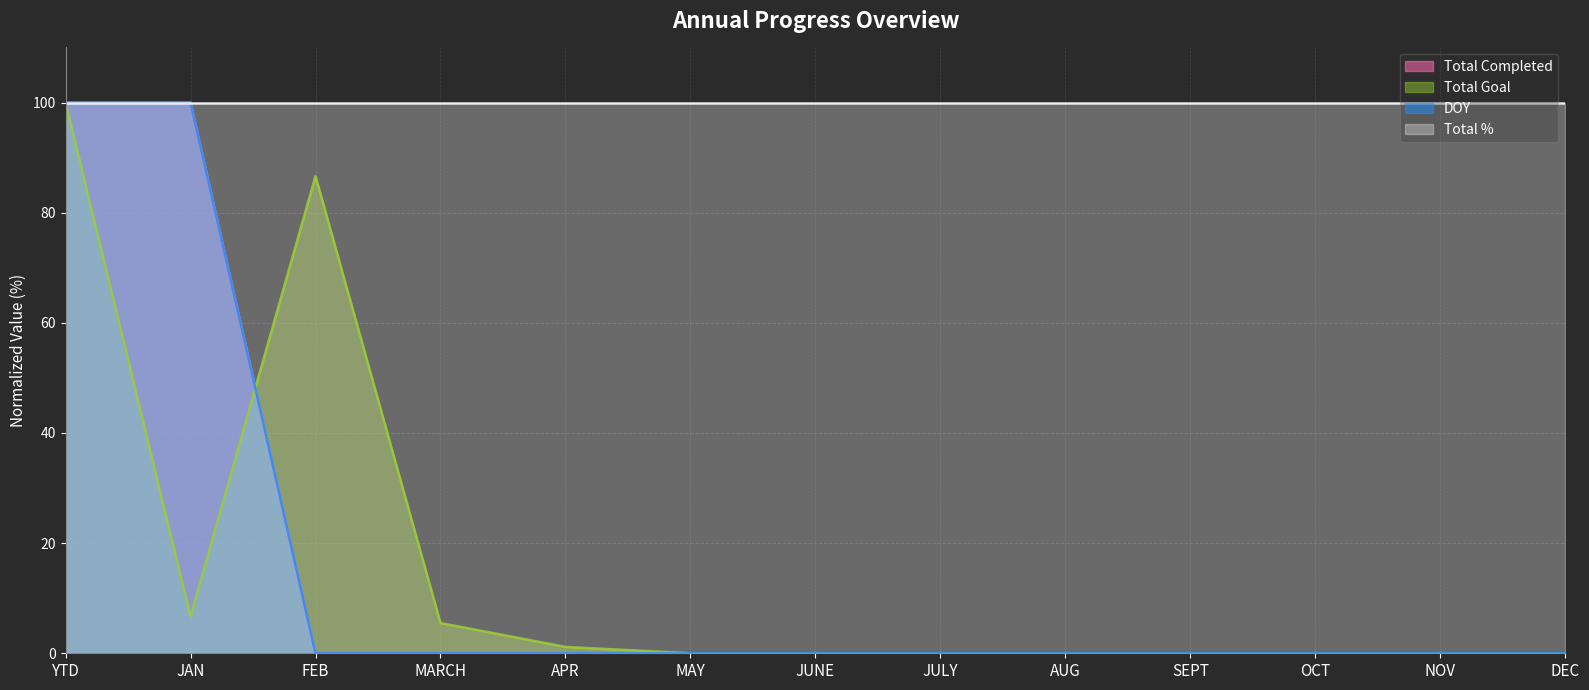

How many lines are shown in the chart?

4